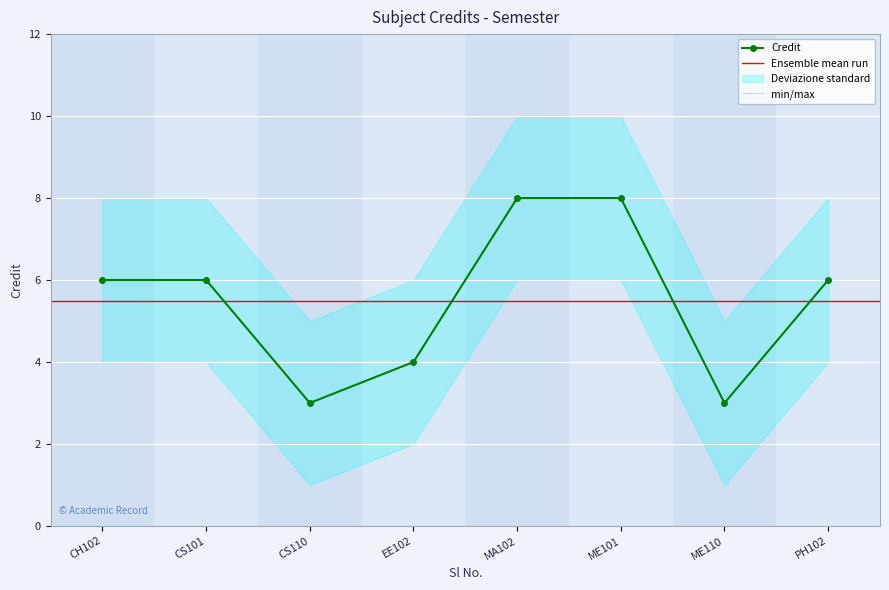

What is the value of the 8th point from the left?

6